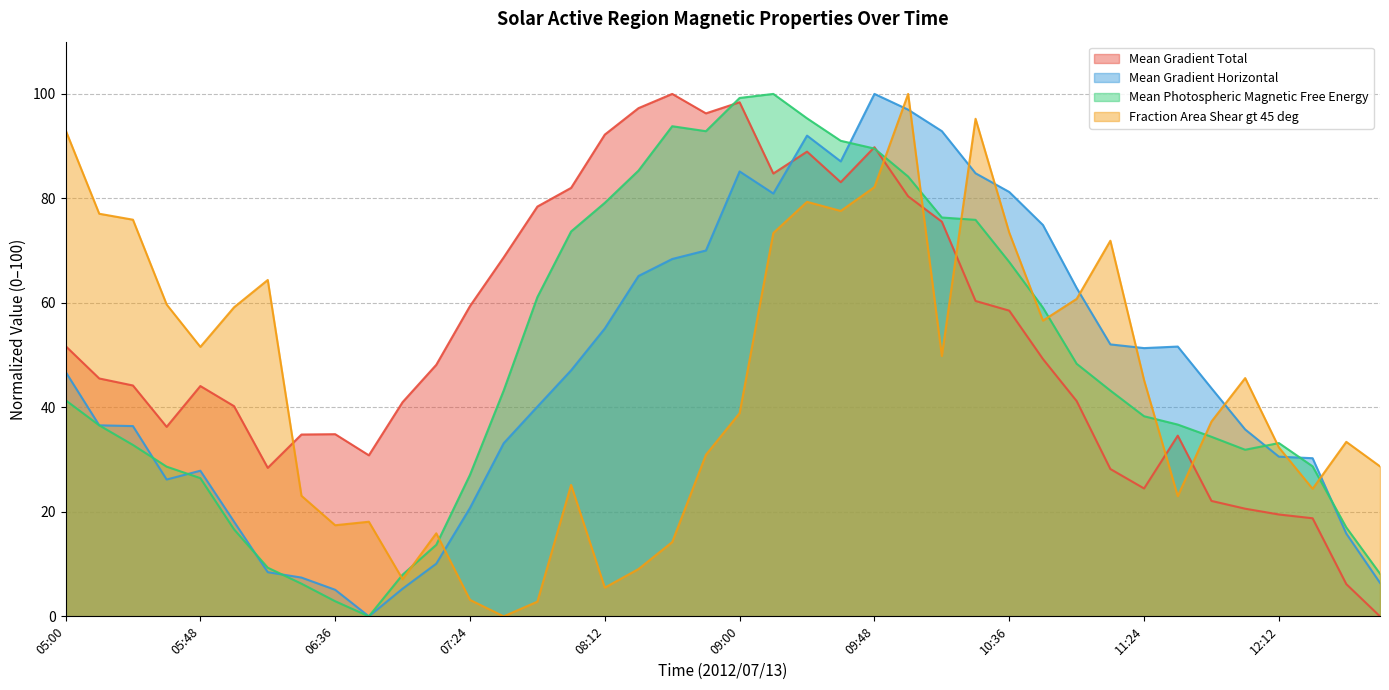

Reading left to right, what are all the values shown in this chart?

Mean Gradient Total: 51.7	45.5	44.2	36.3	44.1	40.2	28.4	34.8	34.9	30.8	41.0	48.1	59.4	68.7	78.4	82.0	92.2	97.3	100.0	96.3	98.4	84.8	89.0	83.1	89.8	80.4	75.5	60.4	58.5	49.3	41.2	28.2	24.5	34.6	22.1	20.6	19.5	18.8	6.2	0.0
Mean Gradient Horizontal: 46.8	36.6	36.4	26.2	27.9	18.1	8.5	7.4	5.1	0.0	5.3	10.1	20.8	33.1	40.1	47.1	55.1	65.1	68.4	70.0	85.2	80.9	92.0	87.1	100.0	97.0	92.9	84.8	81.2	74.9	62.8	52.1	51.3	51.6	43.7	35.8	30.6	30.3	15.8	6.4
Mean Photospheric Magnetic Free Energy: 41.4	36.6	32.8	28.7	26.5	16.6	9.3	6.3	2.9	0.0	8.0	13.7	27.1	43.2	61.1	73.7	79.2	85.3	93.8	92.9	99.2	100.0	95.3	91.0	89.5	84.2	76.3	75.9	67.8	59.1	48.3	43.2	38.3	36.7	34.4	31.9	33.2	28.7	17.0	8.2
Fraction Area Shear gt 45 deg: 93.1	77.1	75.9	59.7	51.6	59.2	64.4	23.1	17.4	18.1	7.1	15.9	3.2	0.0	2.8	25.2	5.5	9.1	14.2	30.9	38.9	73.4	79.3	77.6	82.2	100.0	49.8	95.2	73.4	56.6	60.8	71.9	45.2	23.0	37.3	45.6	32.3	24.4	33.4	28.7